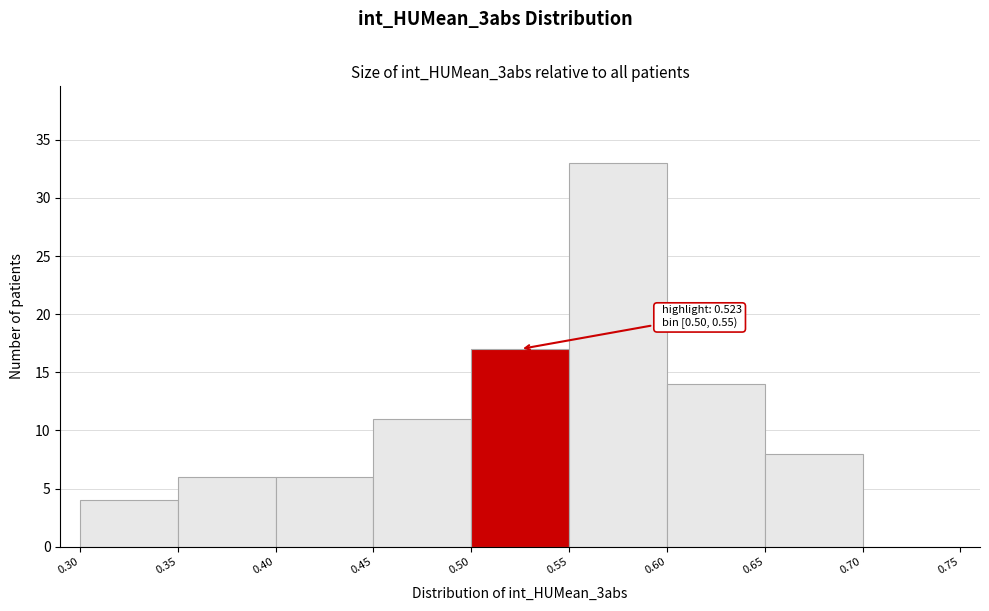

Over which range of the x-axis is the bar tallest?

0.55 to 0.60